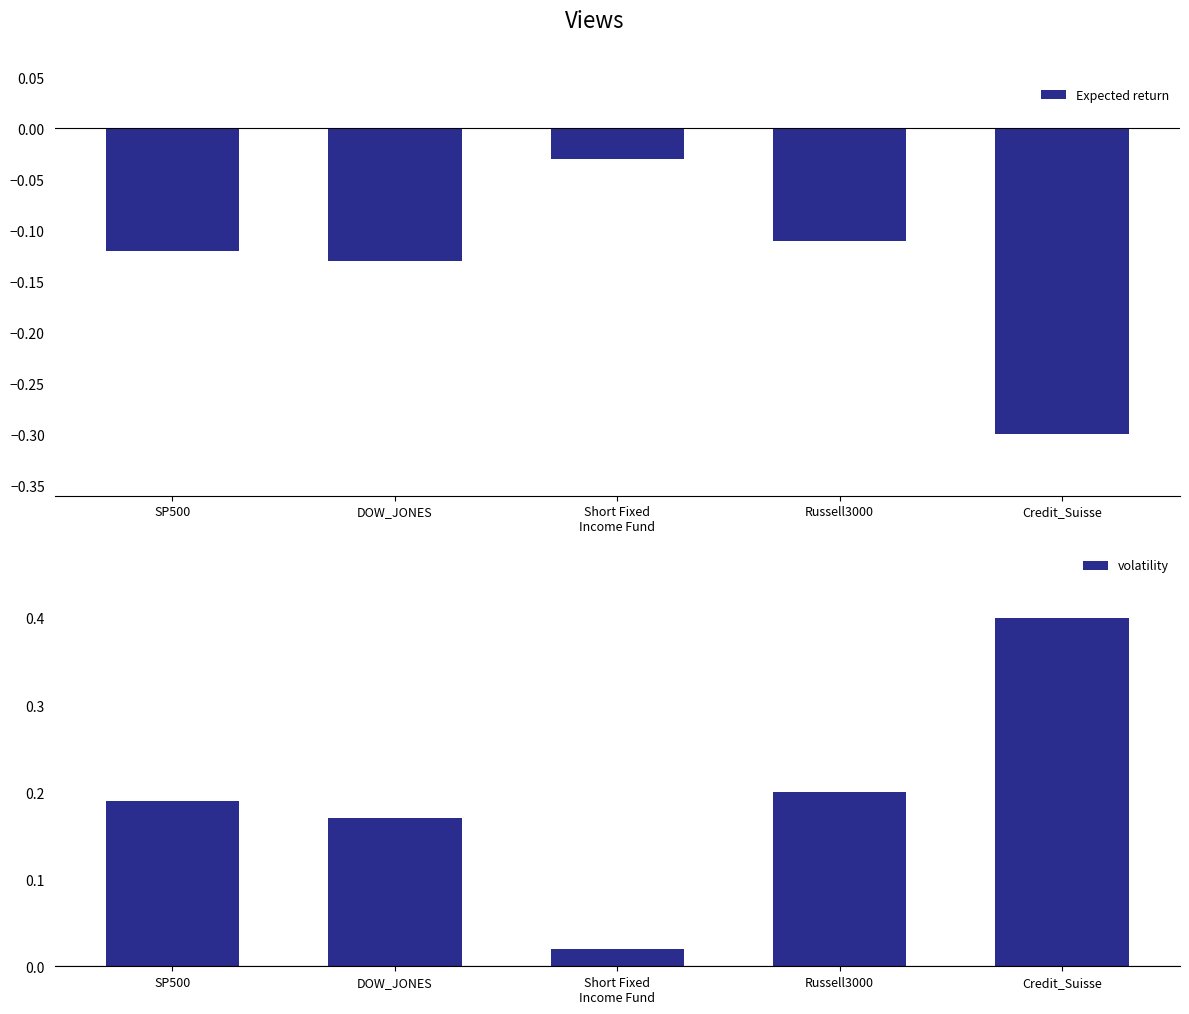

Which series has the largest total across all categories?

volatility